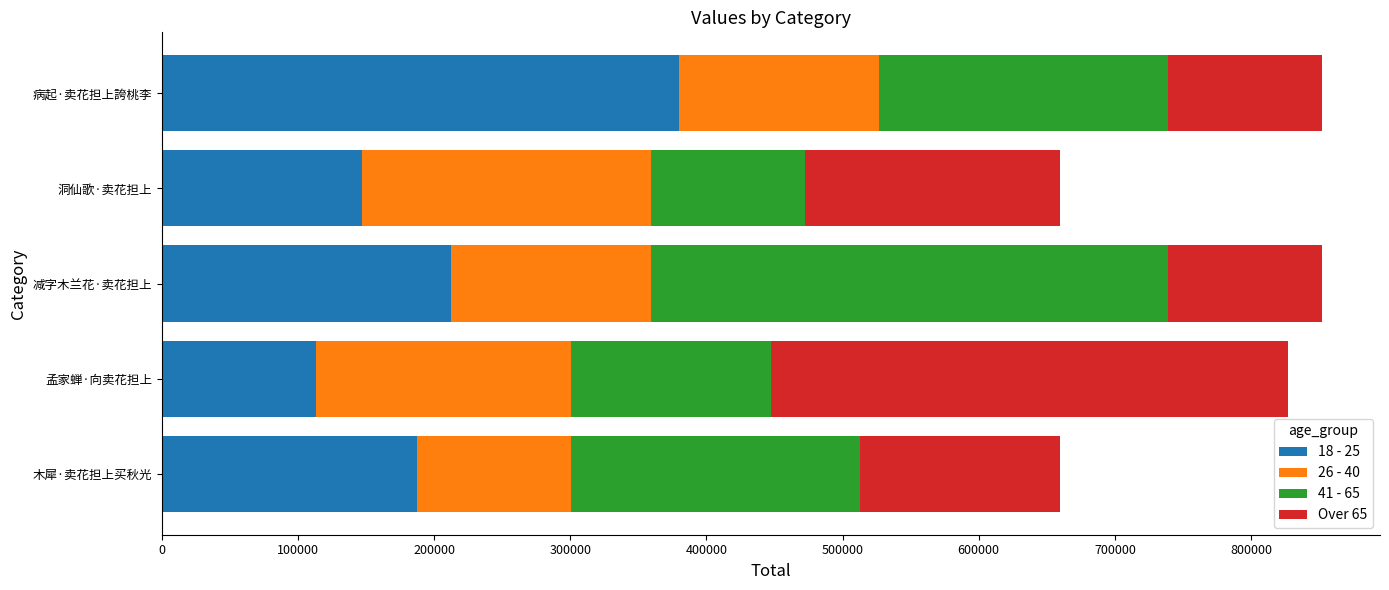

What is the total value across all series at 洞仙歌·卖花担上?

659803